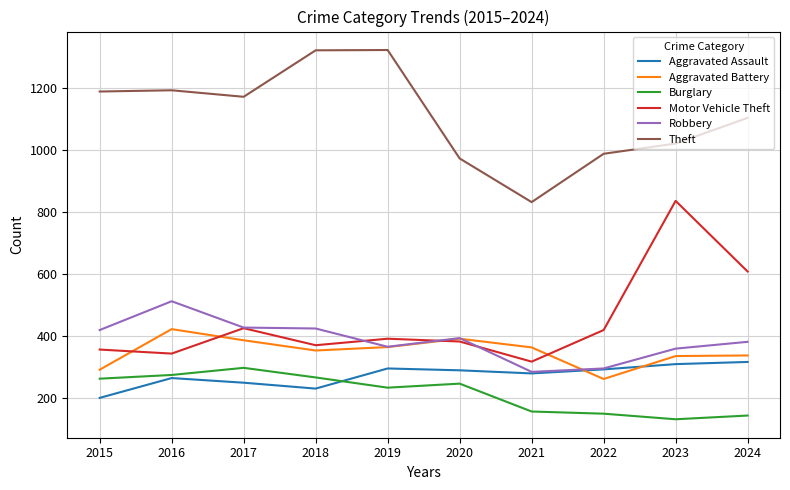

How many lines are shown in the chart?

6